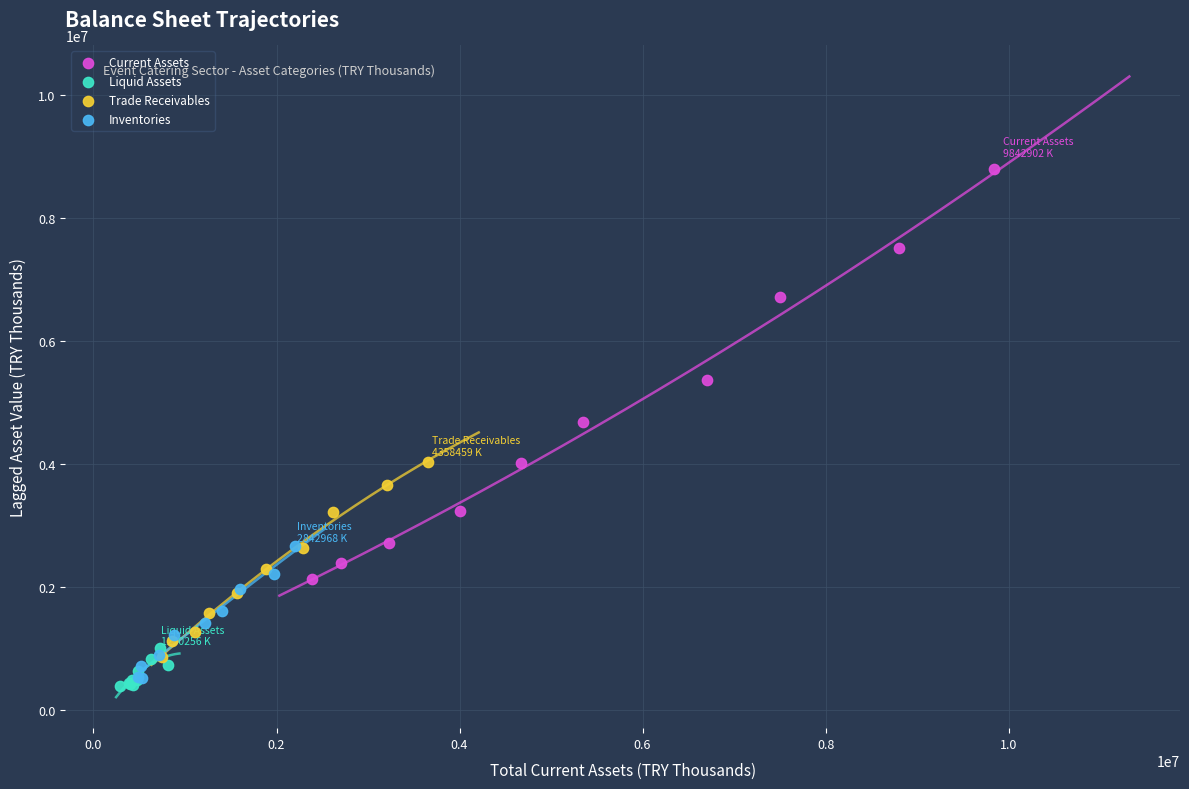

Which series contains the highest Y value?

Current Assets